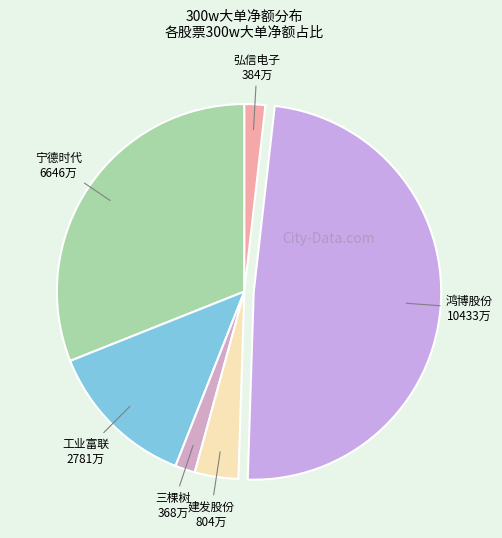

True or false: 鸿博股份 accounts for 60% of the total.

False